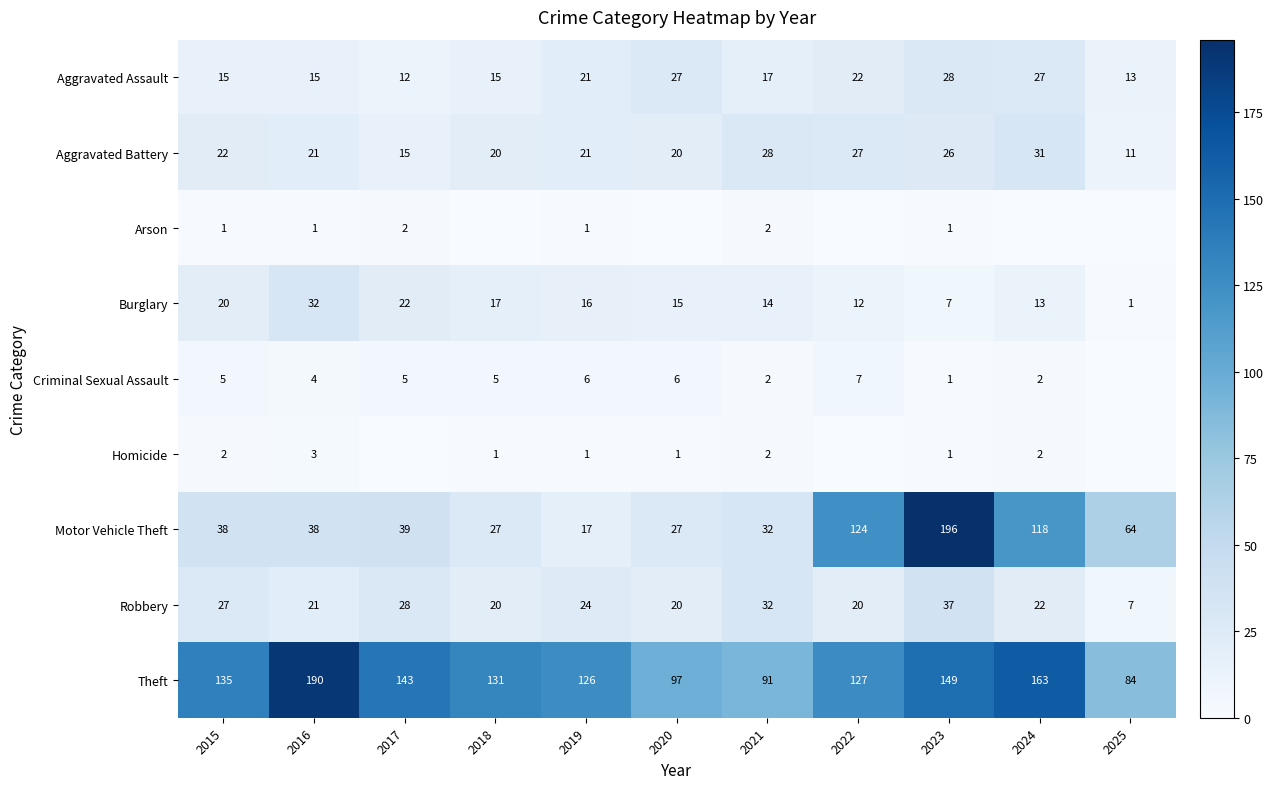

What is the sum of all Aggravated Assault values?

212